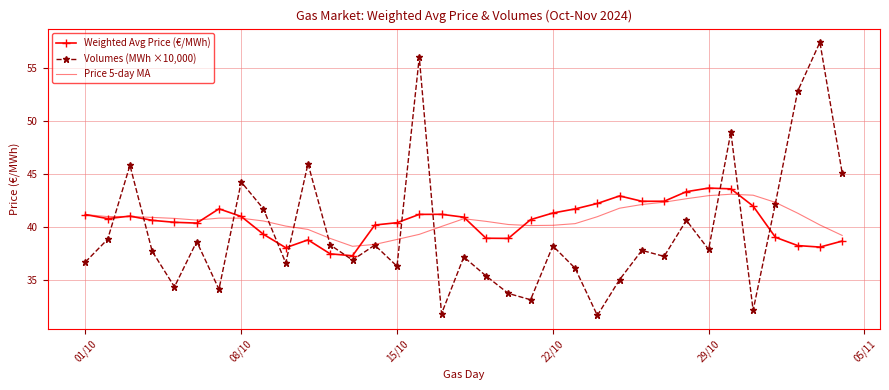

Which series has the widest spread of values?

Volumes (MWh ×10,000)